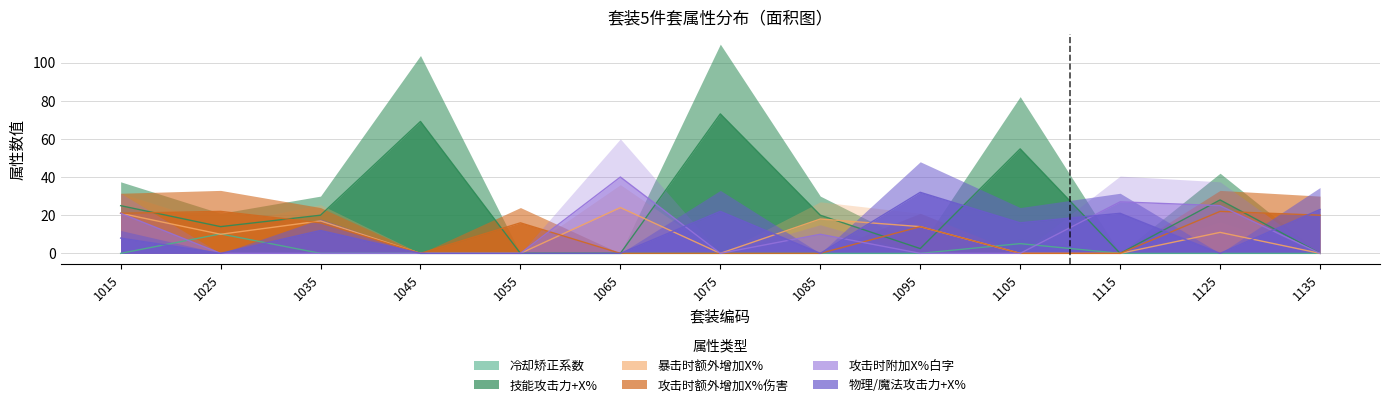

Rank the series by their maximum value, from highest to lowest.

技能攻击力+X%, 攻击时附加X%伤害白字, 物理魔法独立攻击力+X%, 暴击时额外增加X%伤害, 攻击时额外增加X%伤害, 冷却矫正系数